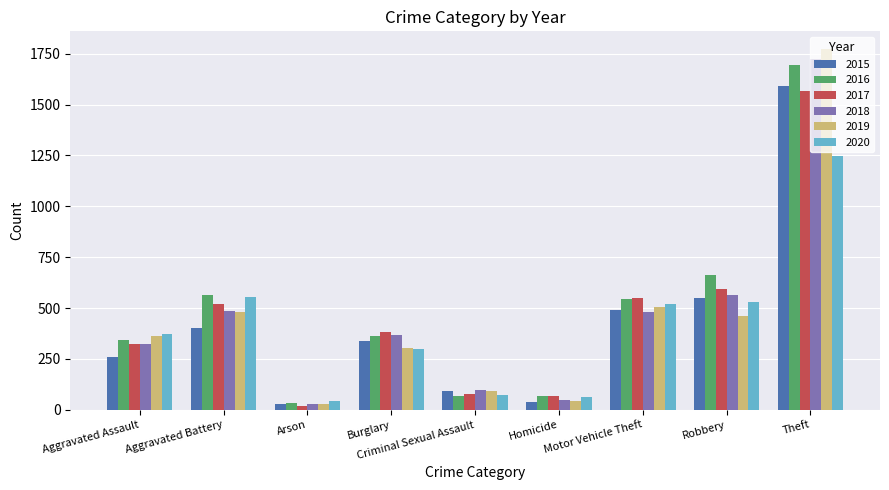

Which series has the largest range (max minus min)?

2019